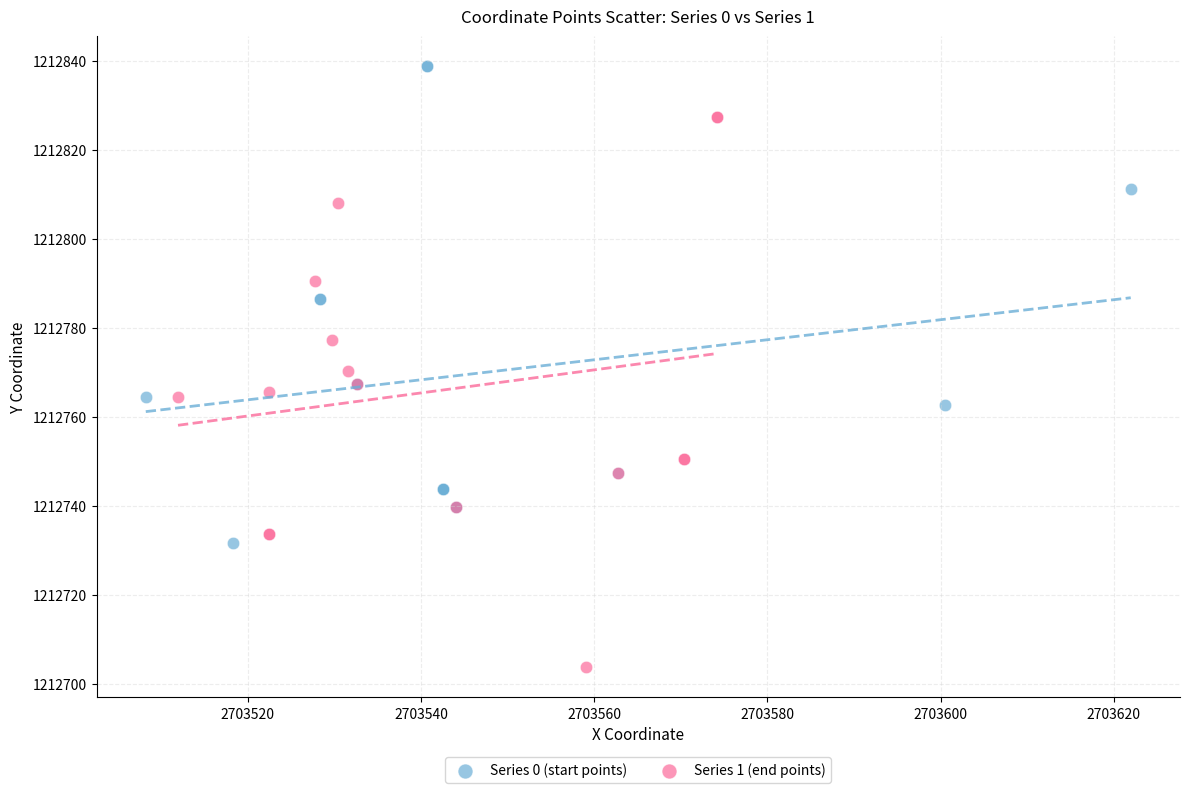

Which series contains the lowest Y value?

Series 1 (end points)